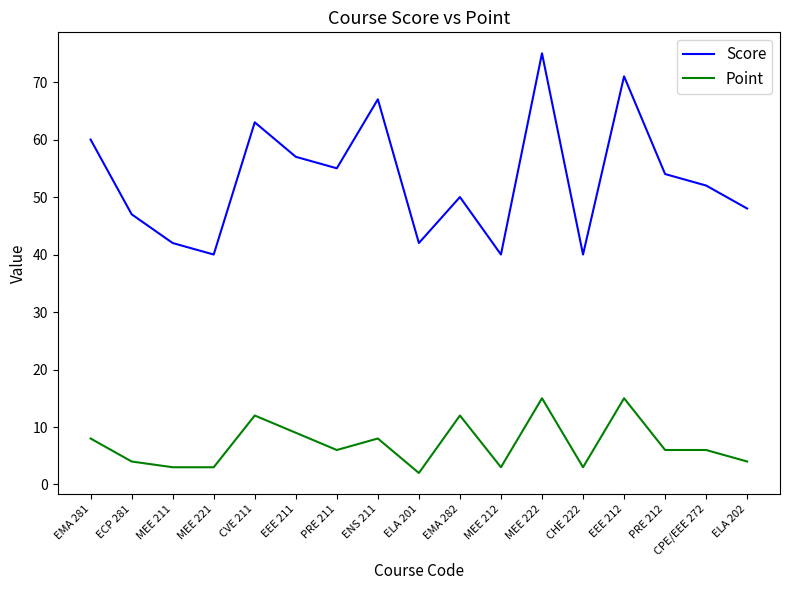

True or false: Score and Point intersect in this chart.

False